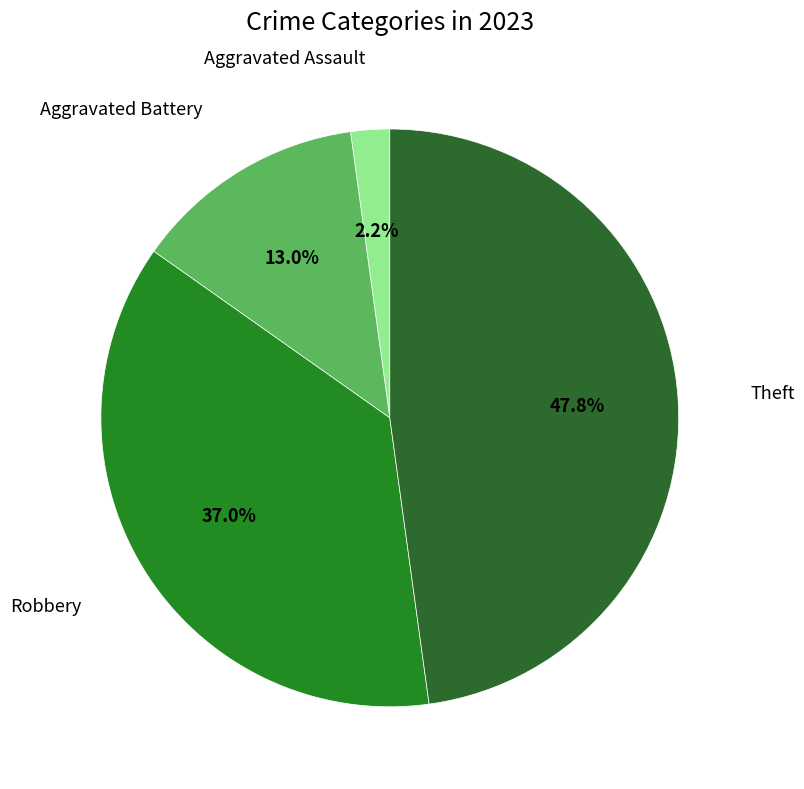

How many segments does this pie chart have?

4